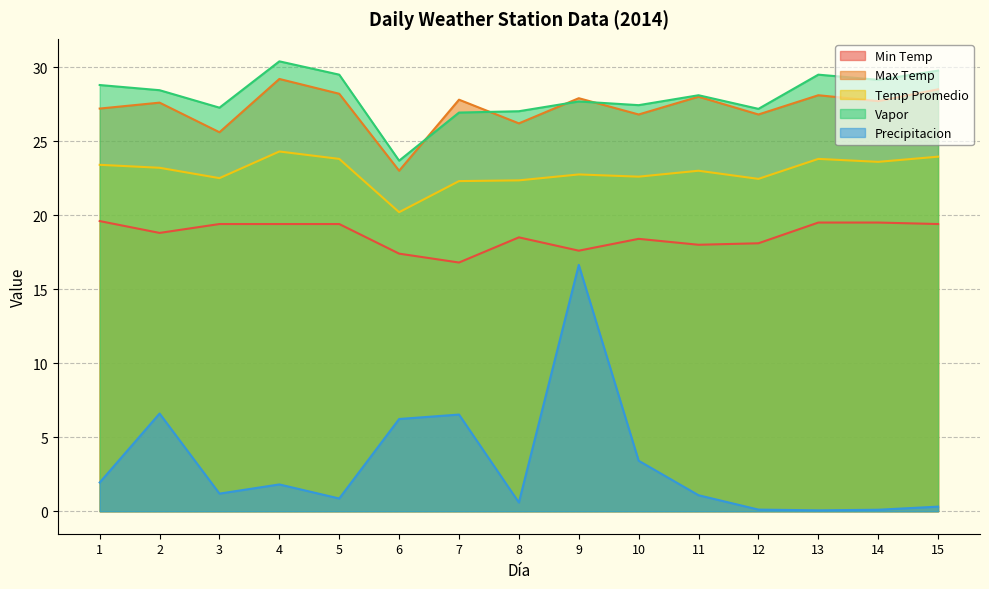

At which category is the sum across all series the highest?

9